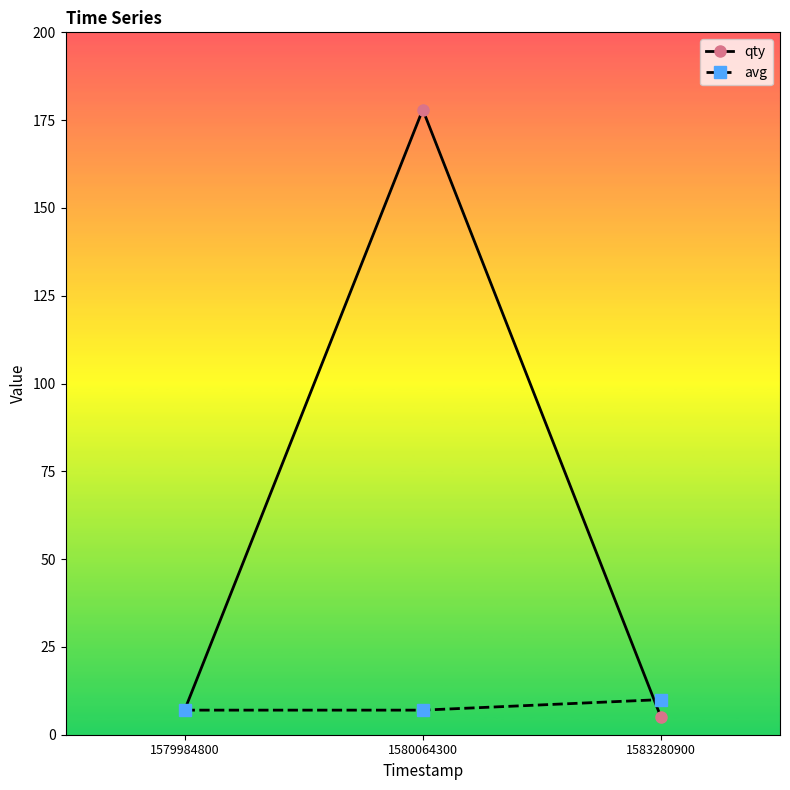

Reading left to right, extract all data points from this chart.

qty: 7	178	5
avg: 7	7	10